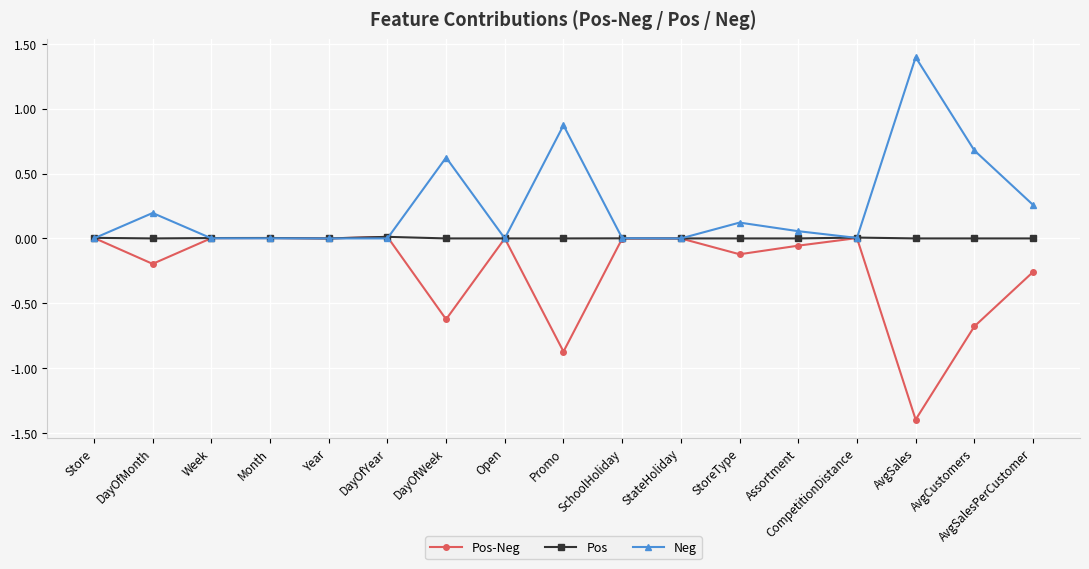

List the series in order of their overall mean, highest first.

Neg, Pos, Pos-Neg